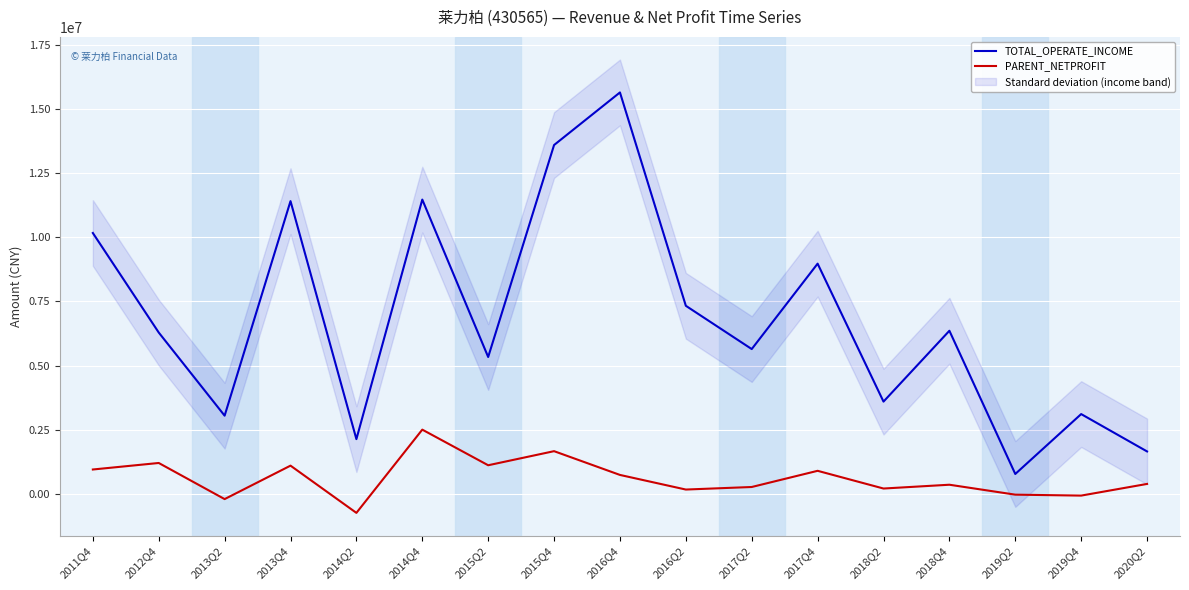

How many lines are shown in the chart?

2